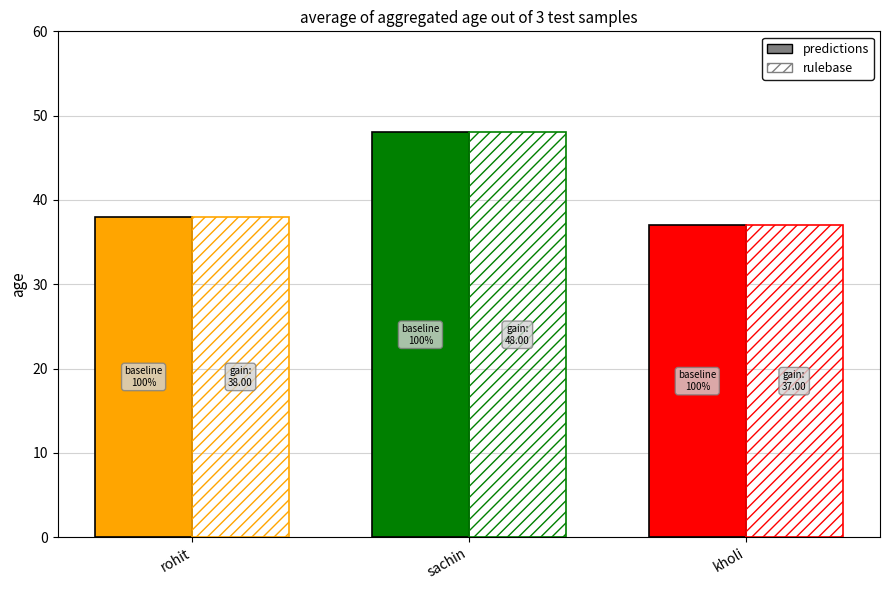

What are all the series names shown in the legend?

predictions, rulebase